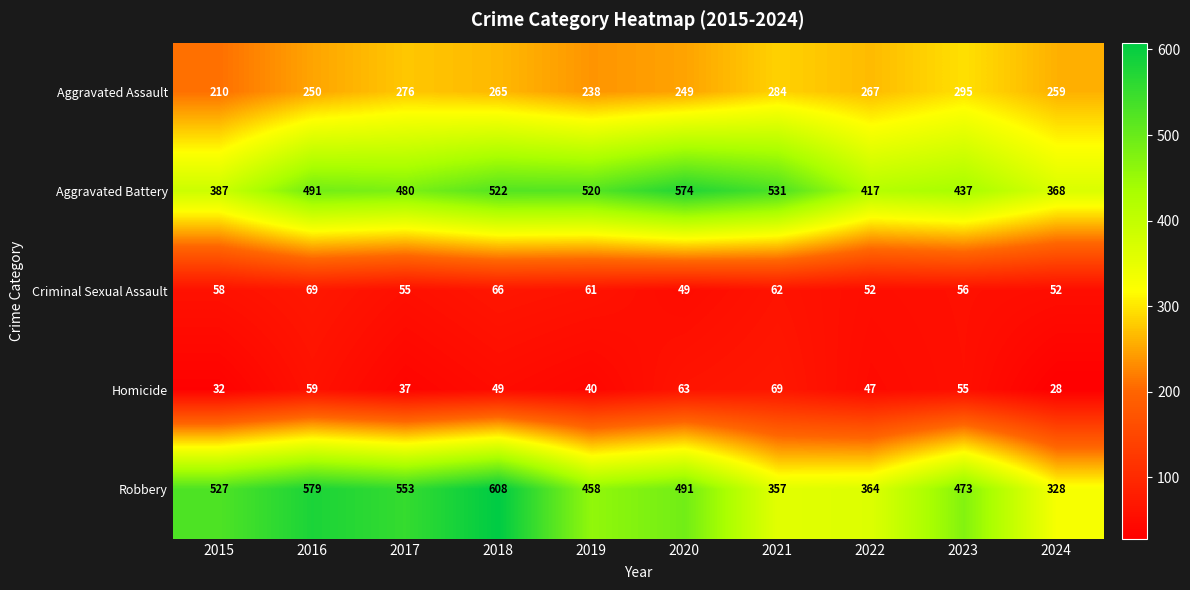

Which series has the largest total across all categories?

Robbery